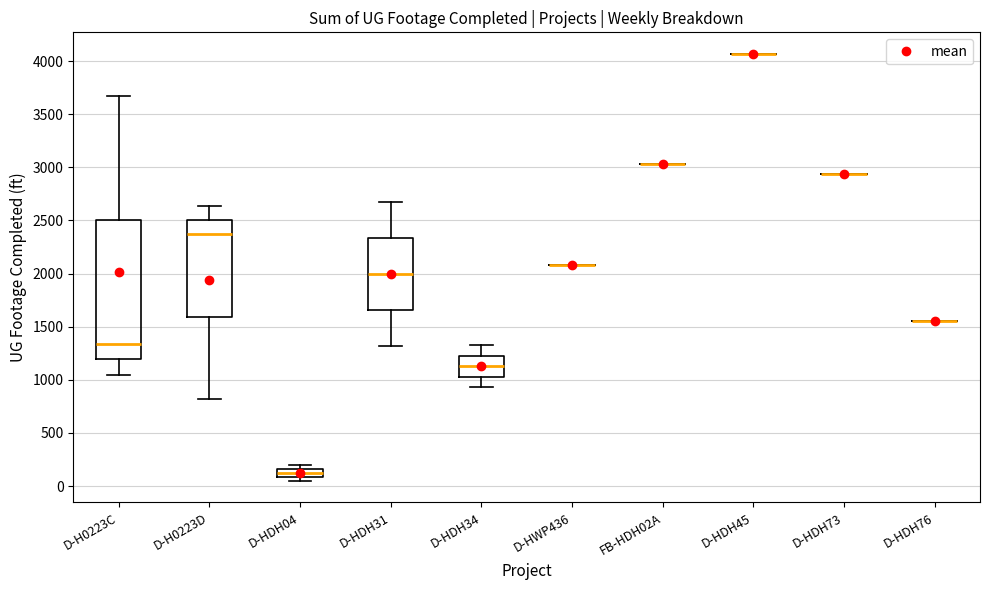

Comparing the boxes themselves (not the whiskers), which one is the tallest?

D-H0223C